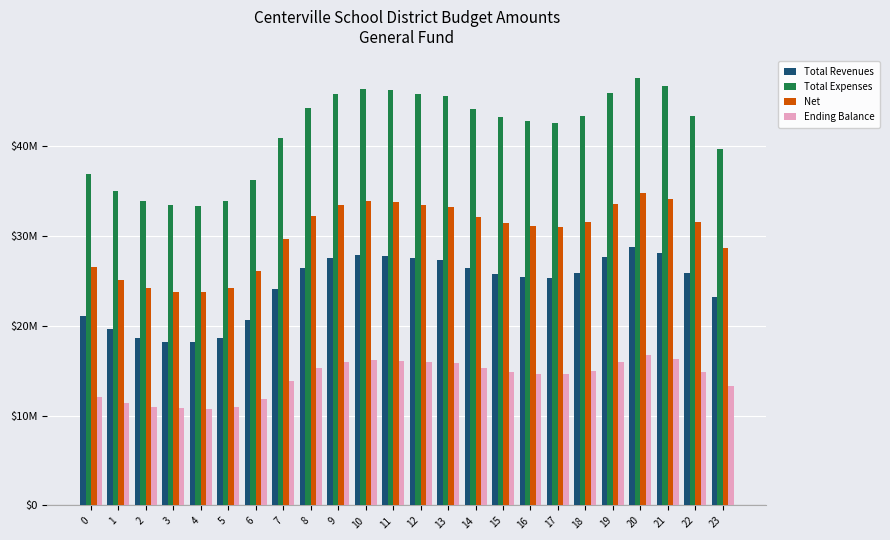

What is the value of the Net bar at the 6th from the left?

24.2